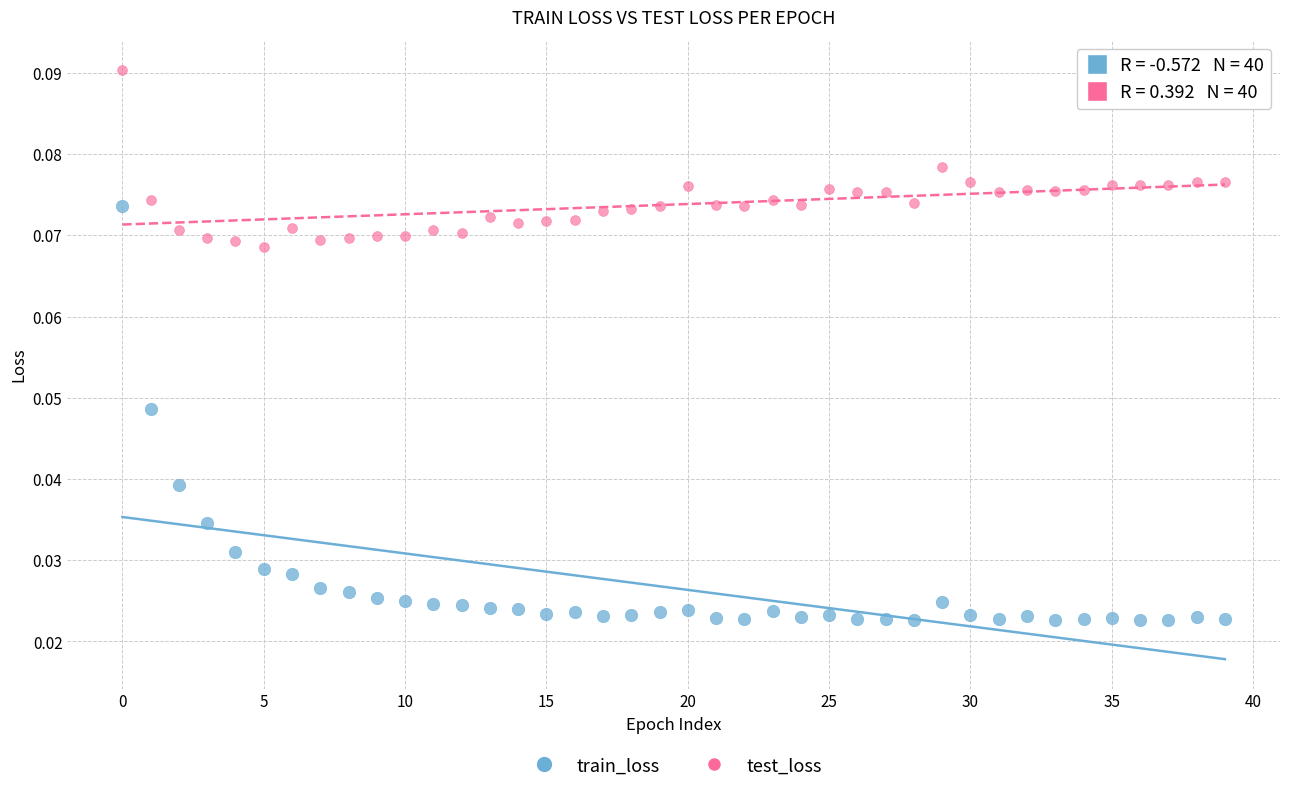

Which series contains the highest Y value?

test_loss